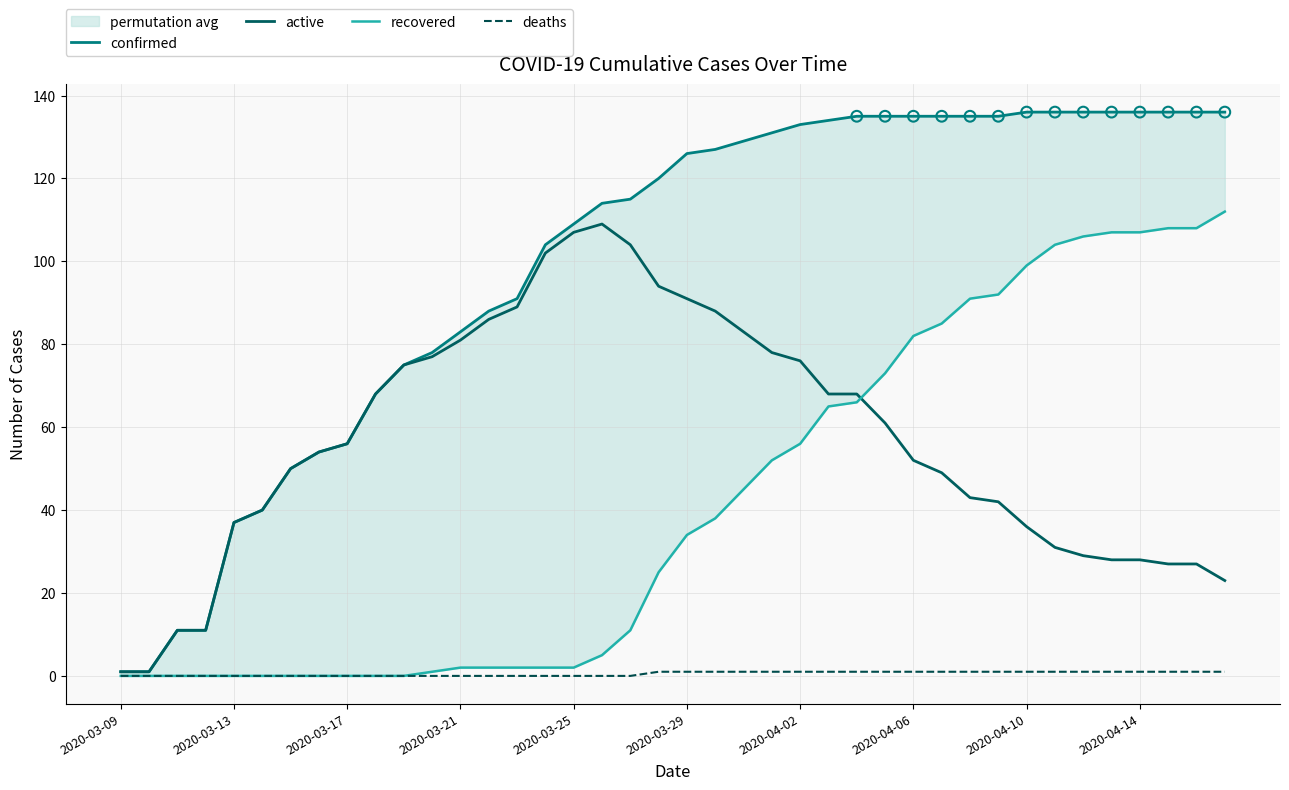

At which category is the sum across all series the highest?

2020-04-10